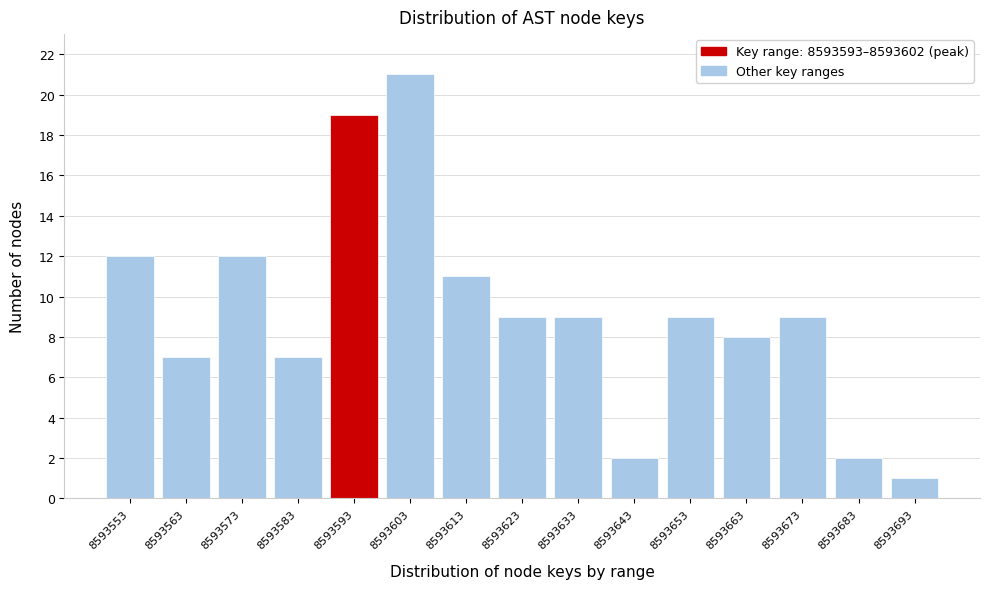

Reading left to right, extract all data points from this chart.

12	7	12	7	19	21	11	9	9	2	9	8	9	2	1